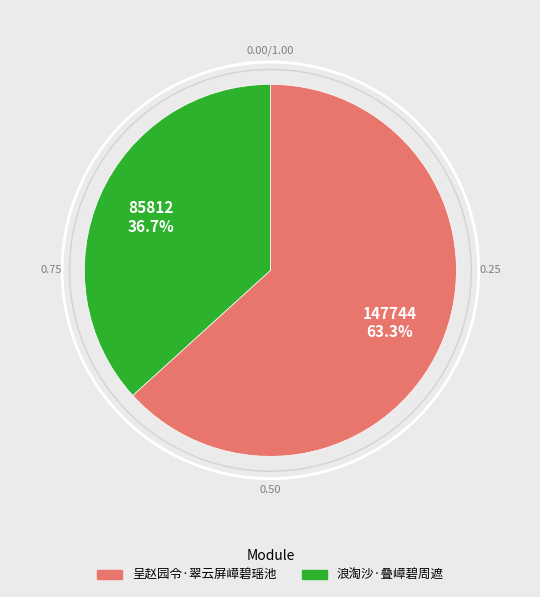

Which has a higher value, 浪淘沙·叠嶂碧周遮 or 呈赵园令·翠云屏嶂碧瑶池?

呈赵园令·翠云屏嶂碧瑶池